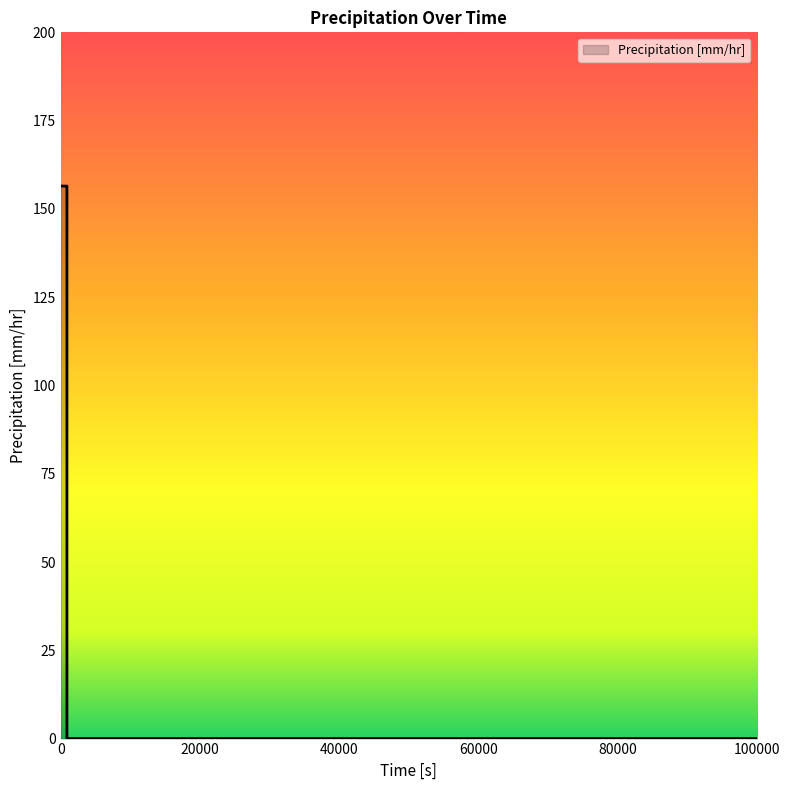

Does the chart have visible grid lines?

No